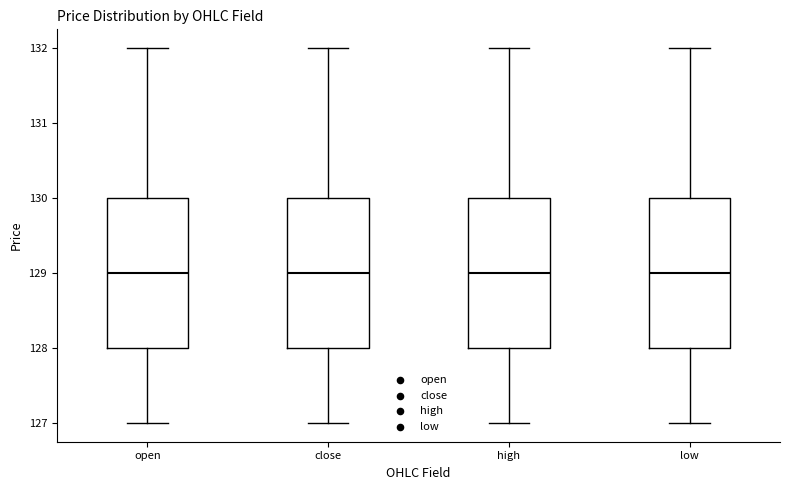

Reading left to right, read every box against the y-axis: the position of its median line, the range the box covers, and the ends of its whiskers. The values are not printed on the chart, so give them approximately, as read against the axis.

open: median 129, box 128 to 130, whiskers 127 to 132
close: median 129, box 128 to 130, whiskers 127 to 132
high: median 129, box 128 to 130, whiskers 127 to 132
low: median 129, box 128 to 130, whiskers 127 to 132